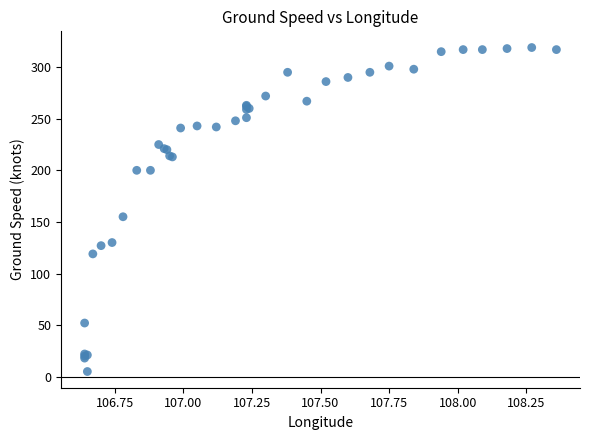

What Y value in the scatter plot is closest to 162?

155